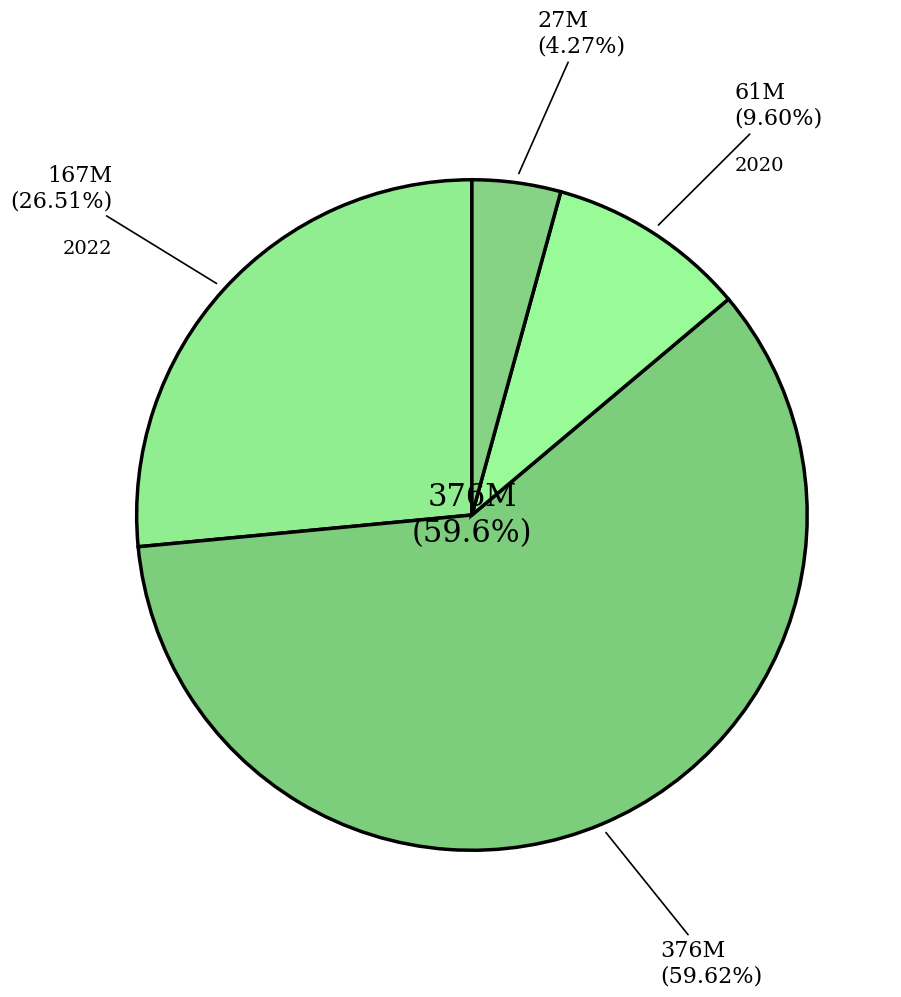

What is the majority slice?

2021